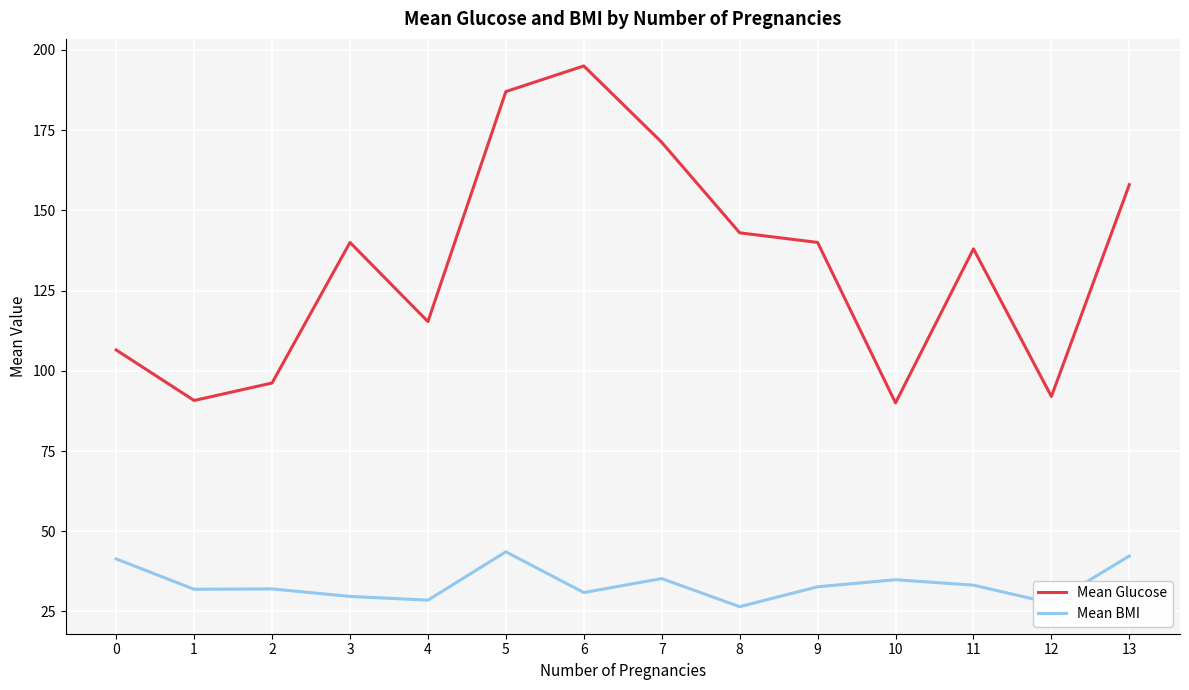

Count the number of data series in this chart.

2